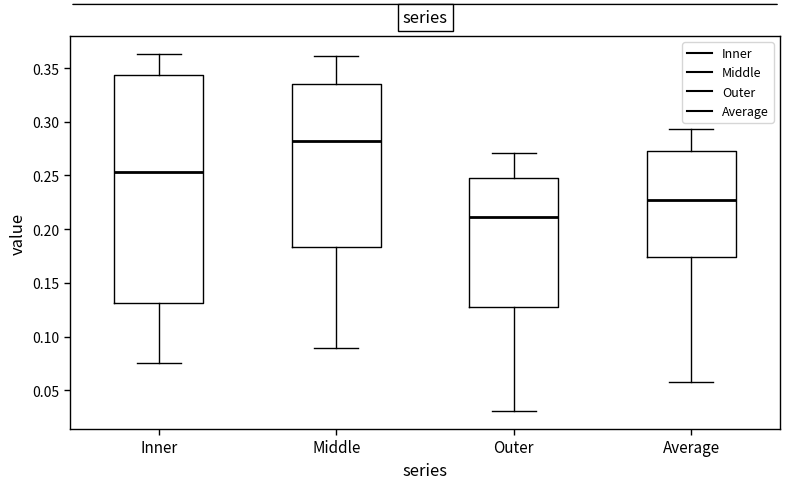

Reading left to right, read every box against the y-axis: the position of its median line, the range the box covers, and the ends of its whiskers. The values are not printed on the chart, so give them approximately, as read against the axis.

Inner: median 0.255, box 0.130 to 0.345, whiskers 0.075 to 0.365
Middle: median 0.280, box 0.185 to 0.335, whiskers 0.090 to 0.360
Outer: median 0.210, box 0.125 to 0.250, whiskers 0.030 to 0.270
Average: median 0.225, box 0.175 to 0.275, whiskers 0.060 to 0.295